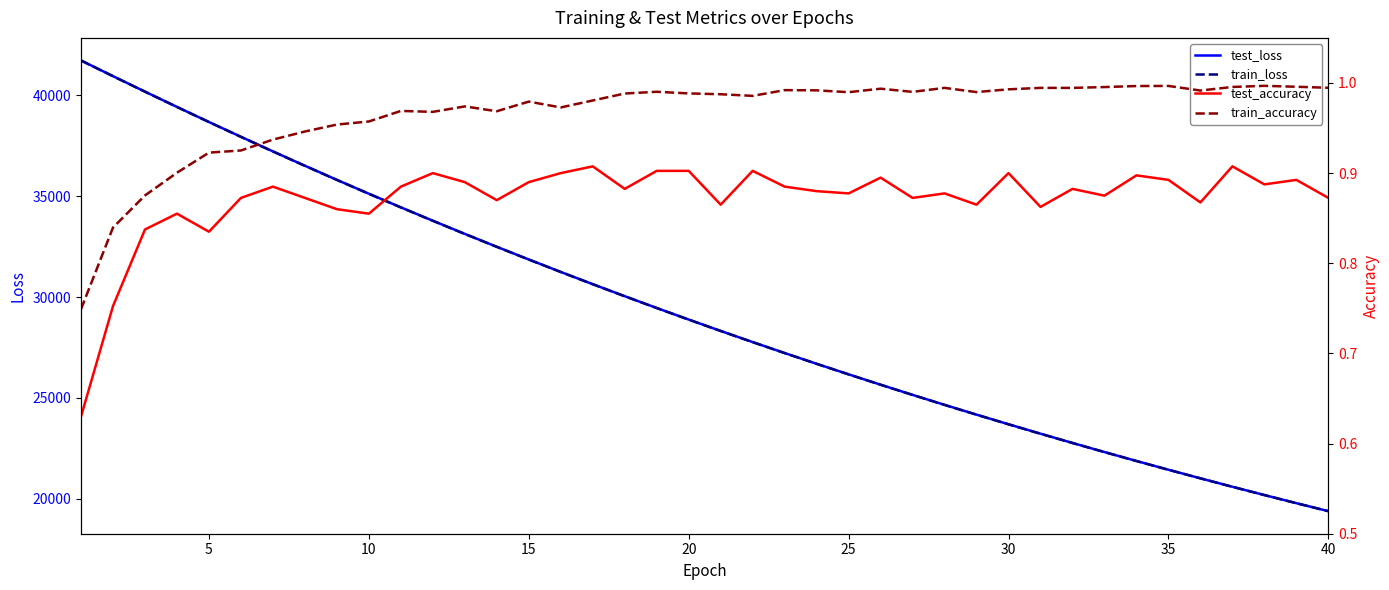

In test_accuracy, how many points are higher than both neighbors (excluding endpoints)?

12